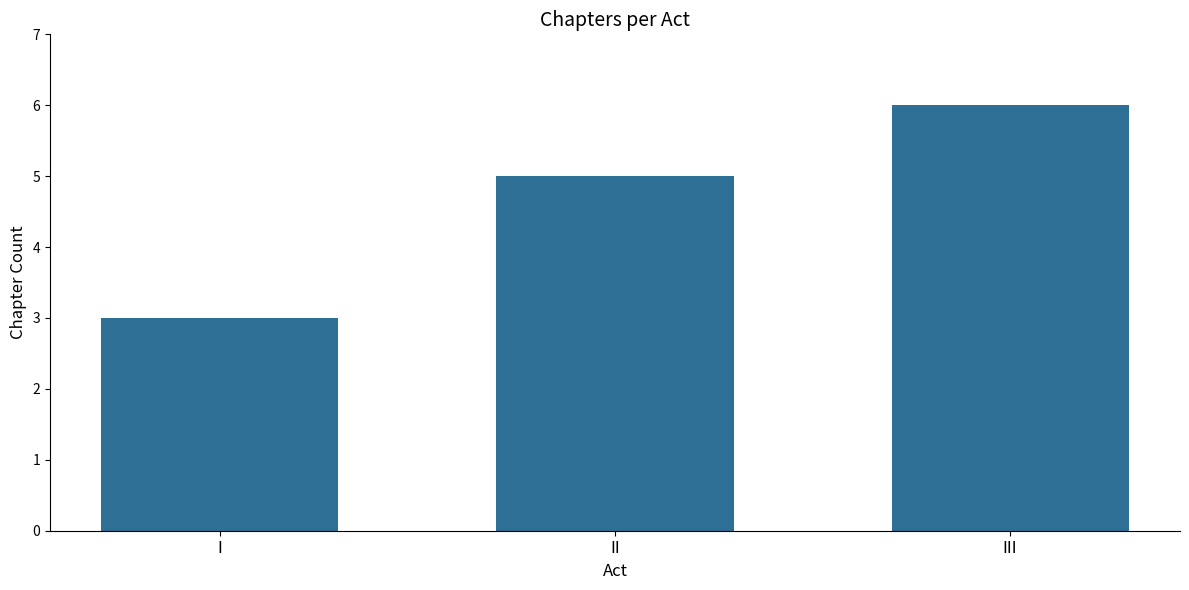

What is the greatest value displayed?

6